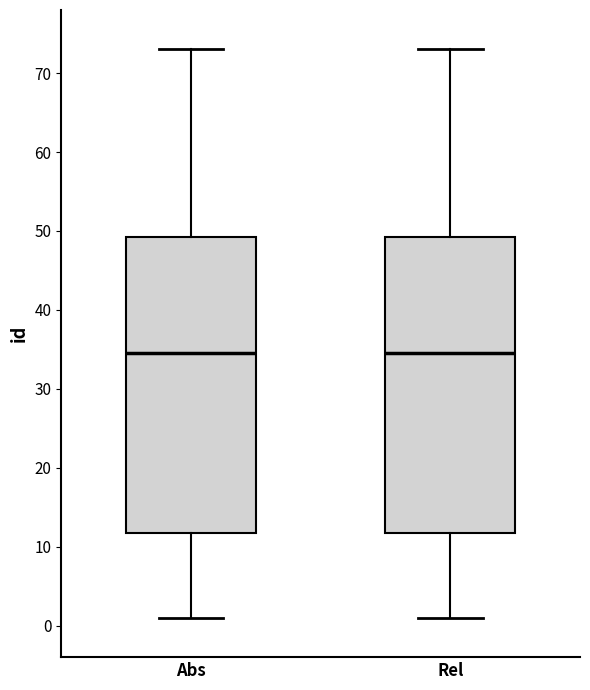

Where does the median line of the box for Abs sit on the y-axis? The values are not printed on the chart, so give them approximately, as read against the axis.

35